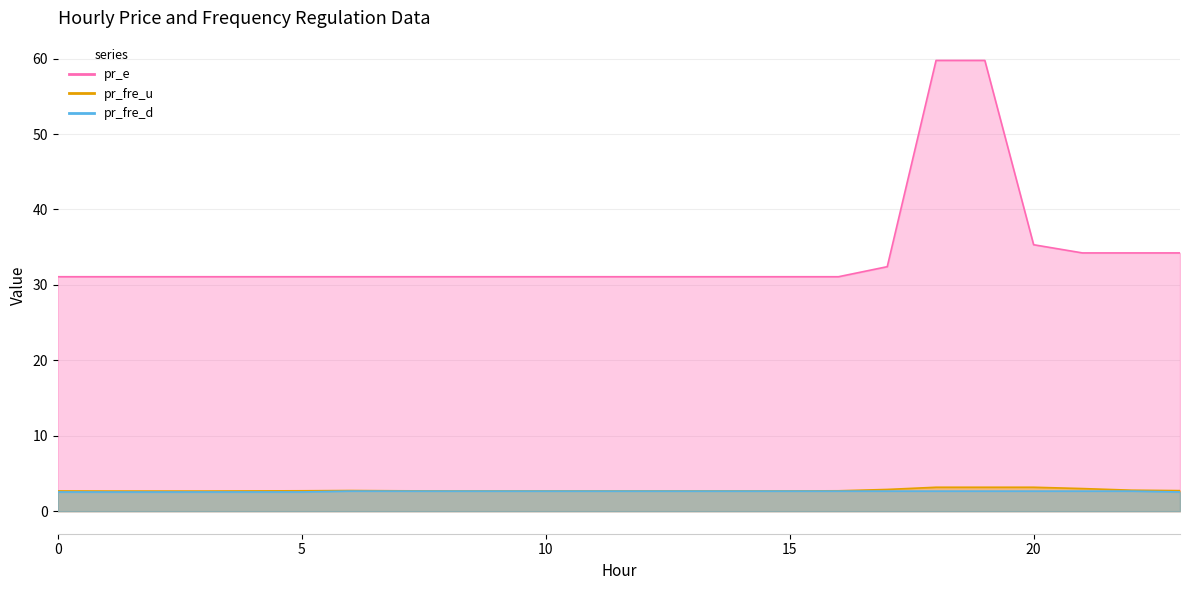

Rank the series at 18 from highest to lowest value.

pr_e, pr_fre_u, pr_fre_d